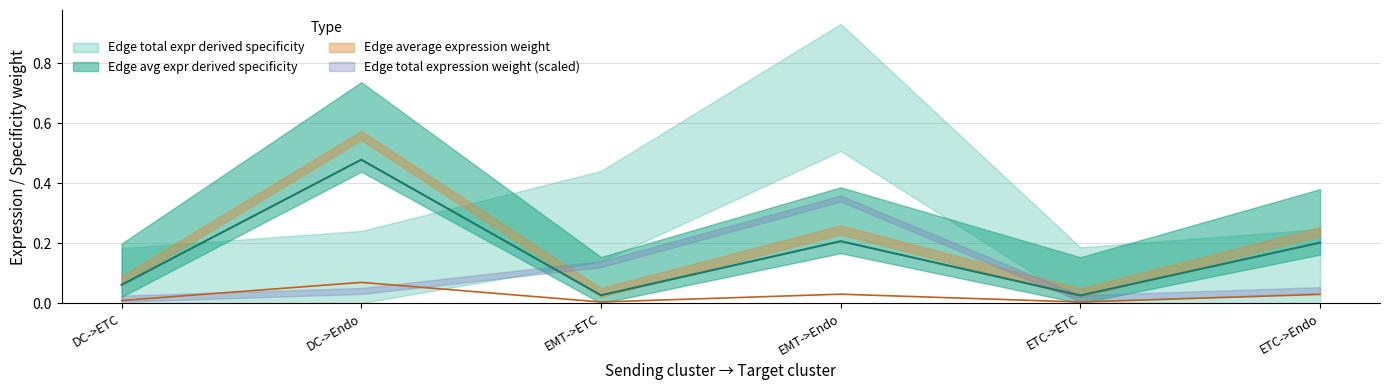

True or false: Edge average expression weight and Edge avg expr derived specificity cross at least once.

False